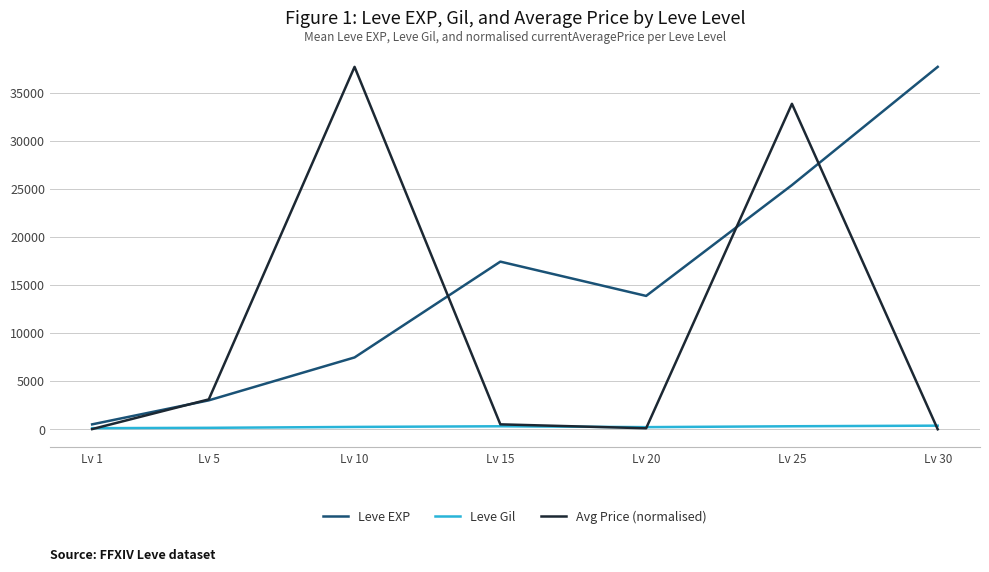

What is the highest value of the Leve EXP series?

37715.0